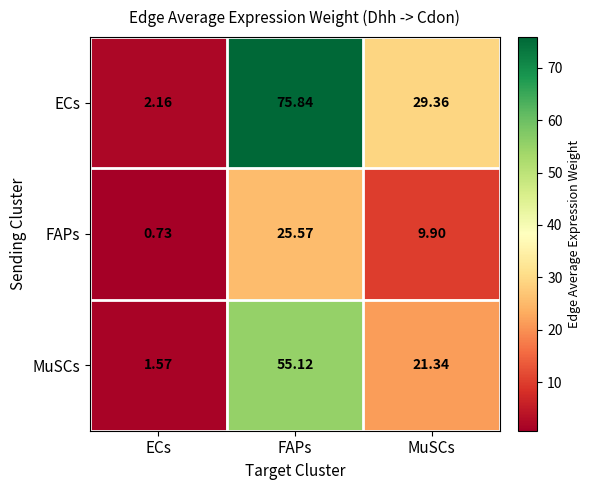

Which category has the lowest value in the MuSCs series?

ECs